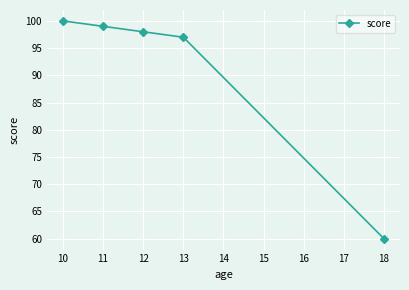

True or false: there are more than 0 points higher than both neighbors.

False